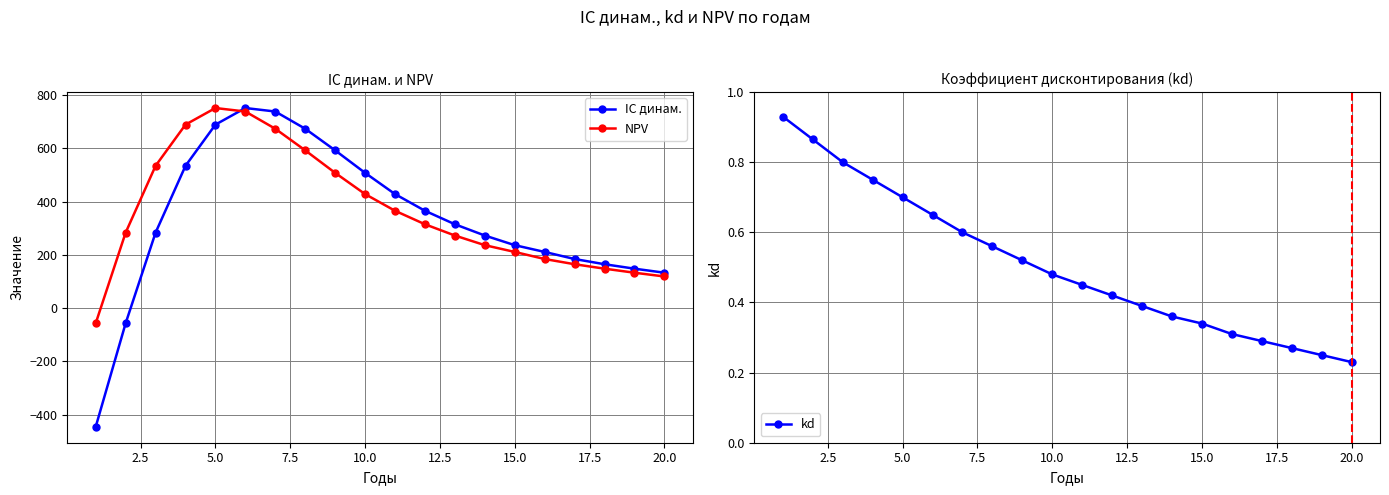

What is the maximum value for NPV?

751.8